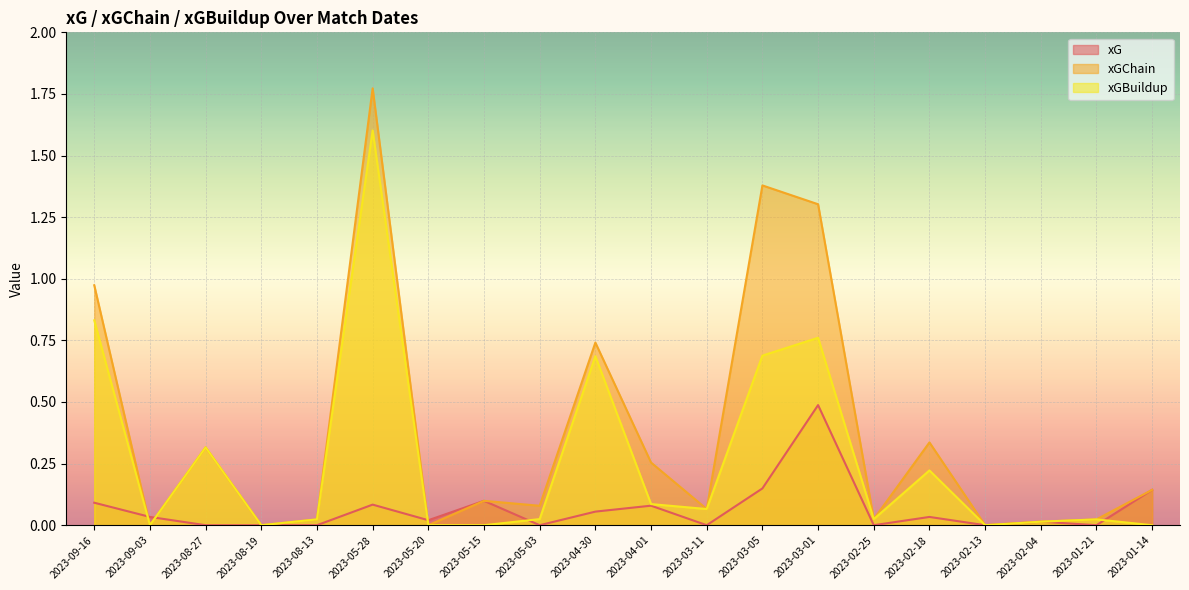

Where do xGBuildup and xG first cross each other?

2023-09-16 and 2023-09-03